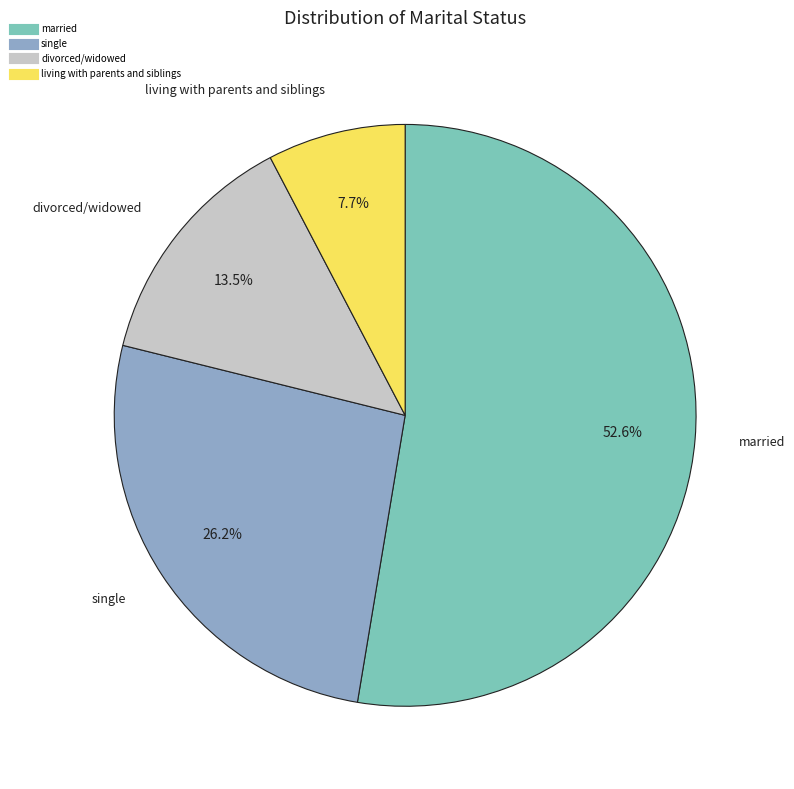

Is there a majority slice in this chart?

Yes